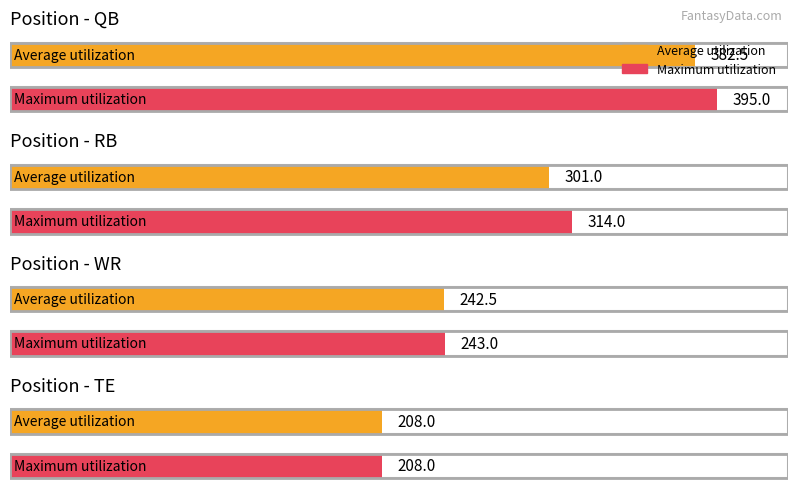

Where is FantPt nearest to the value 301?

RB